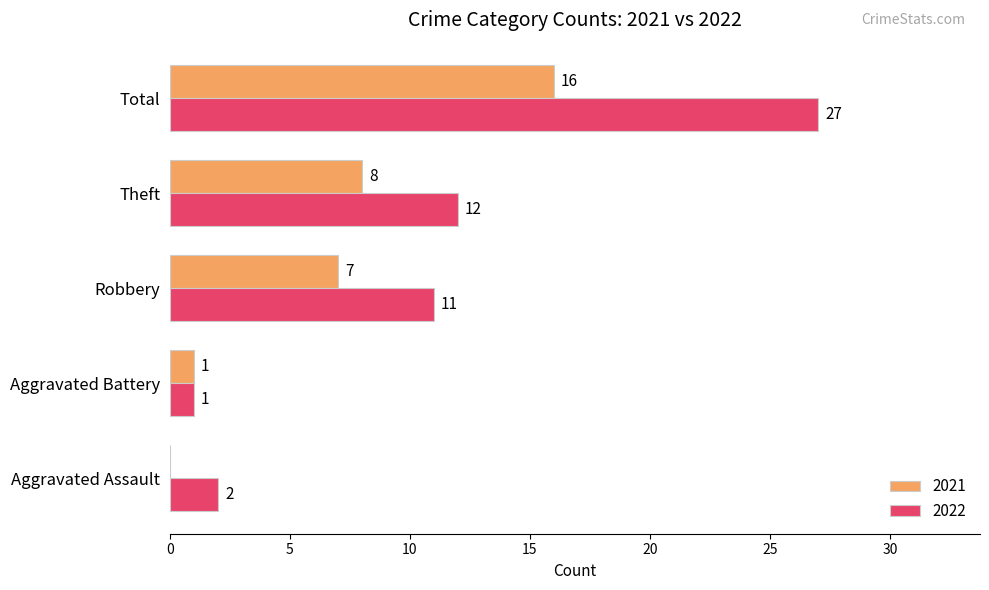

At which label does 2021 reach its peak?

Total